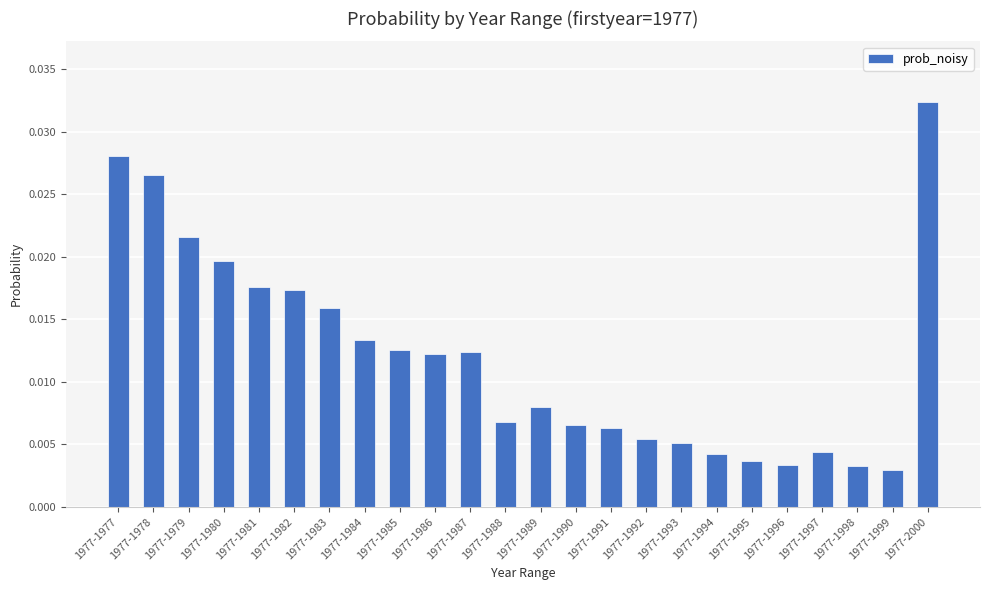

Between 1977-1996 and 1977-1985, which is larger?

1977-1985